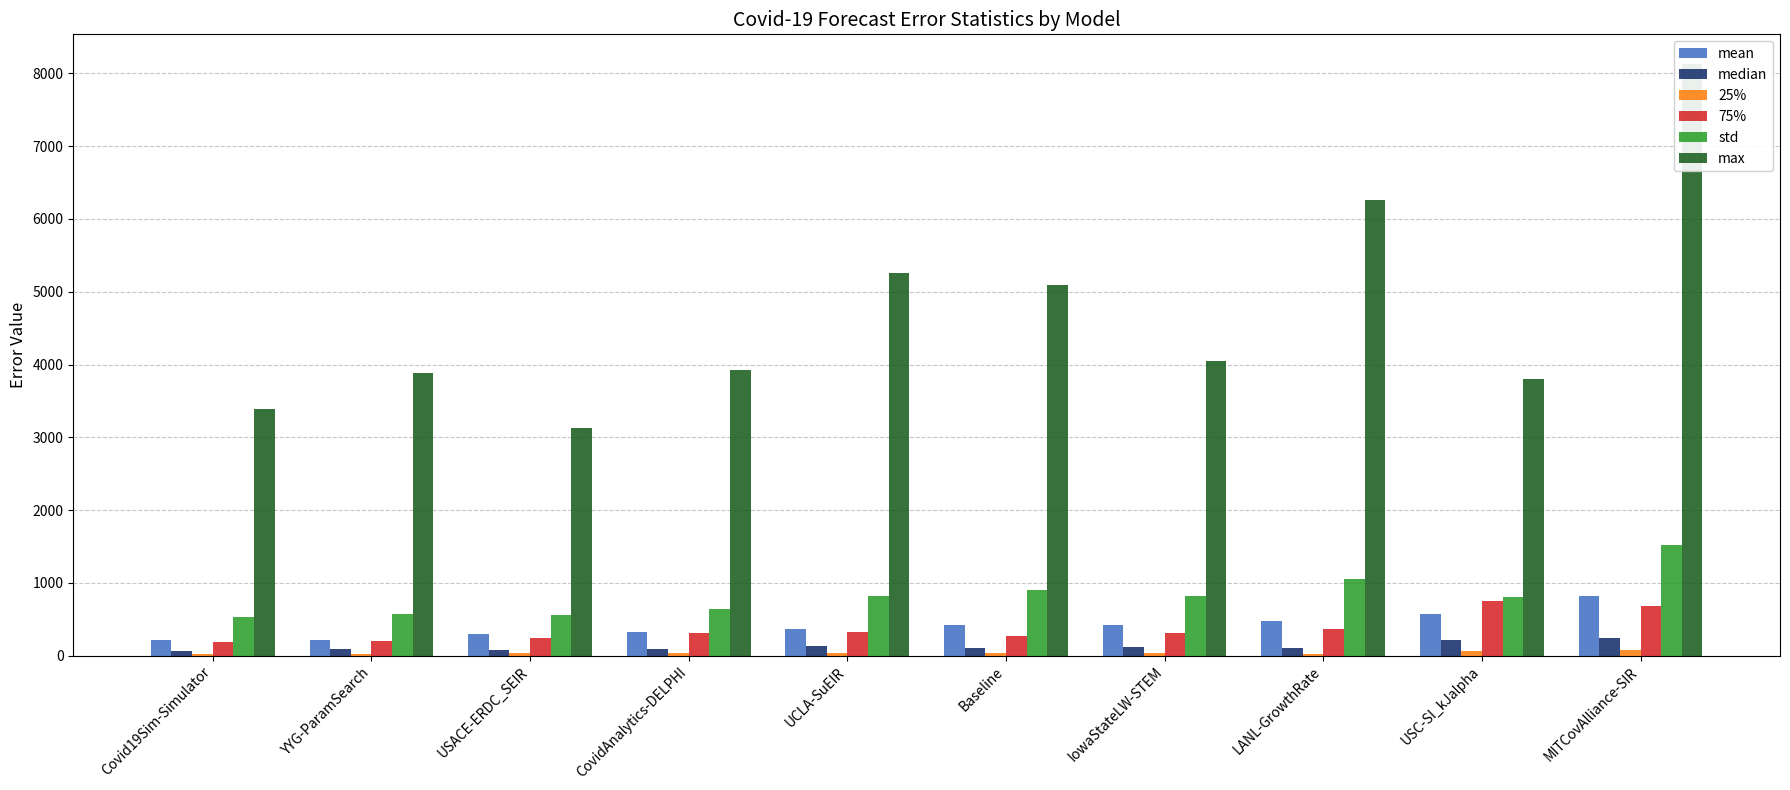

Between LANL-GrowthRate and YYG-ParamSearch, which is larger?

LANL-GrowthRate